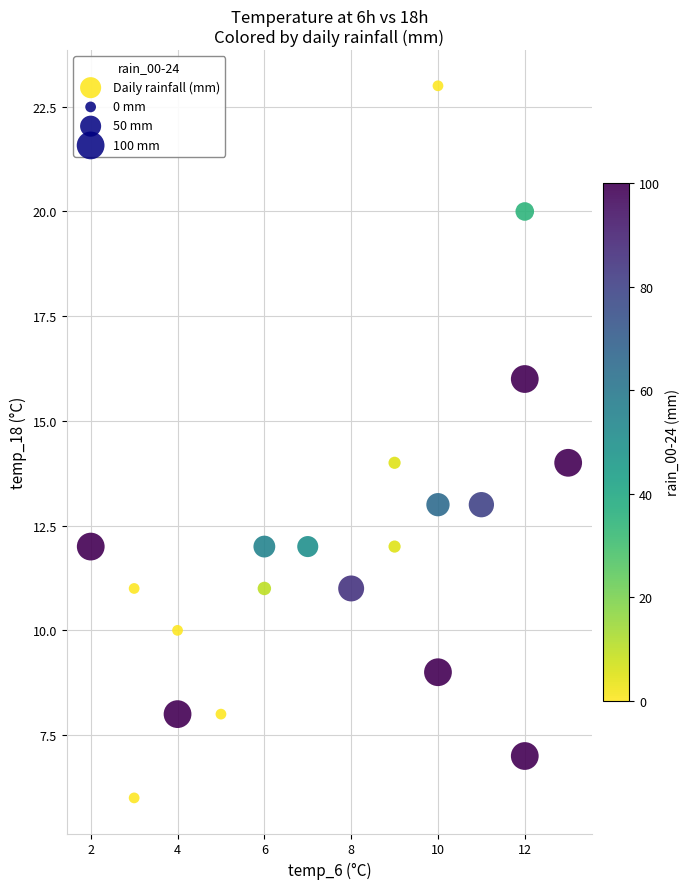

What is the range of Y values (max minus min)?

17